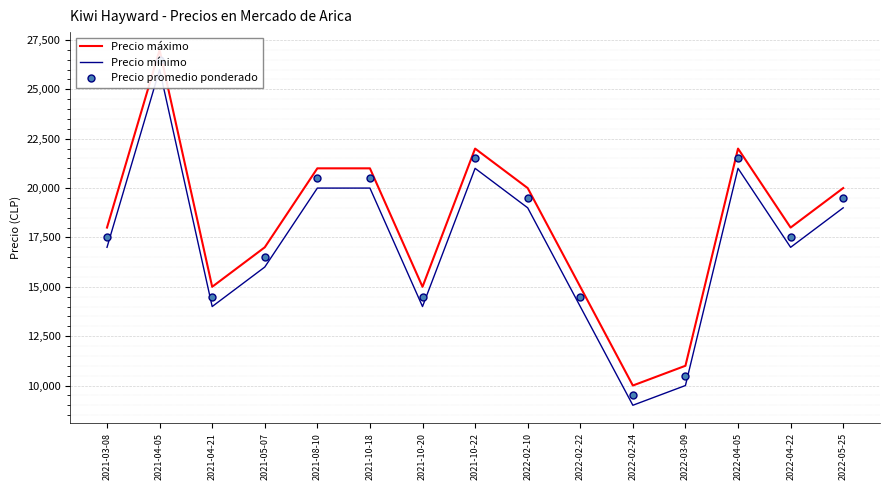

Is the value of Precio promedio ponderado at 2022-02-10 greater than the value of Precio máximo at 2022-03-09?

Yes